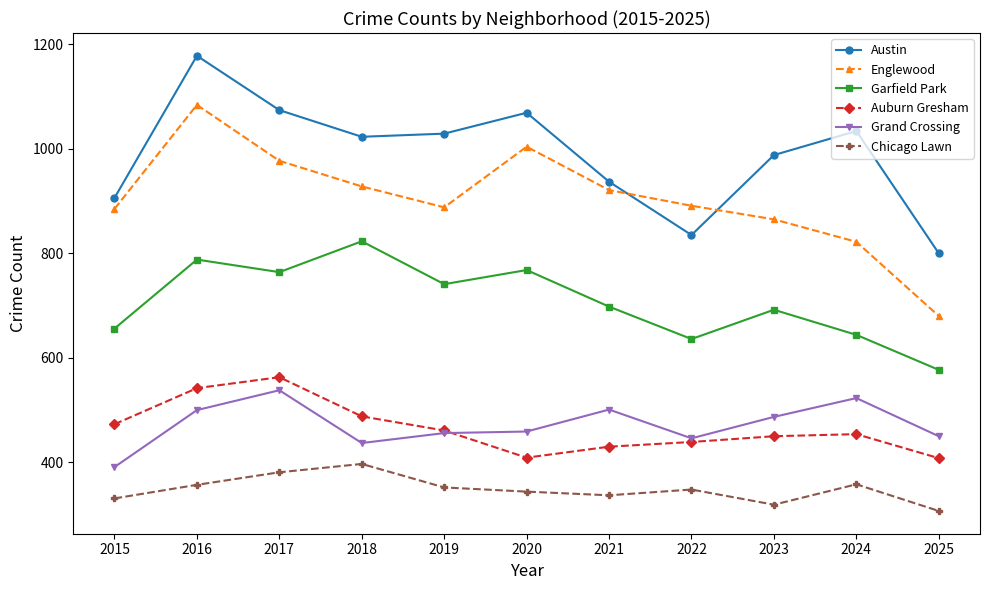

What is the difference between the highest and lowest values at 2025?

493